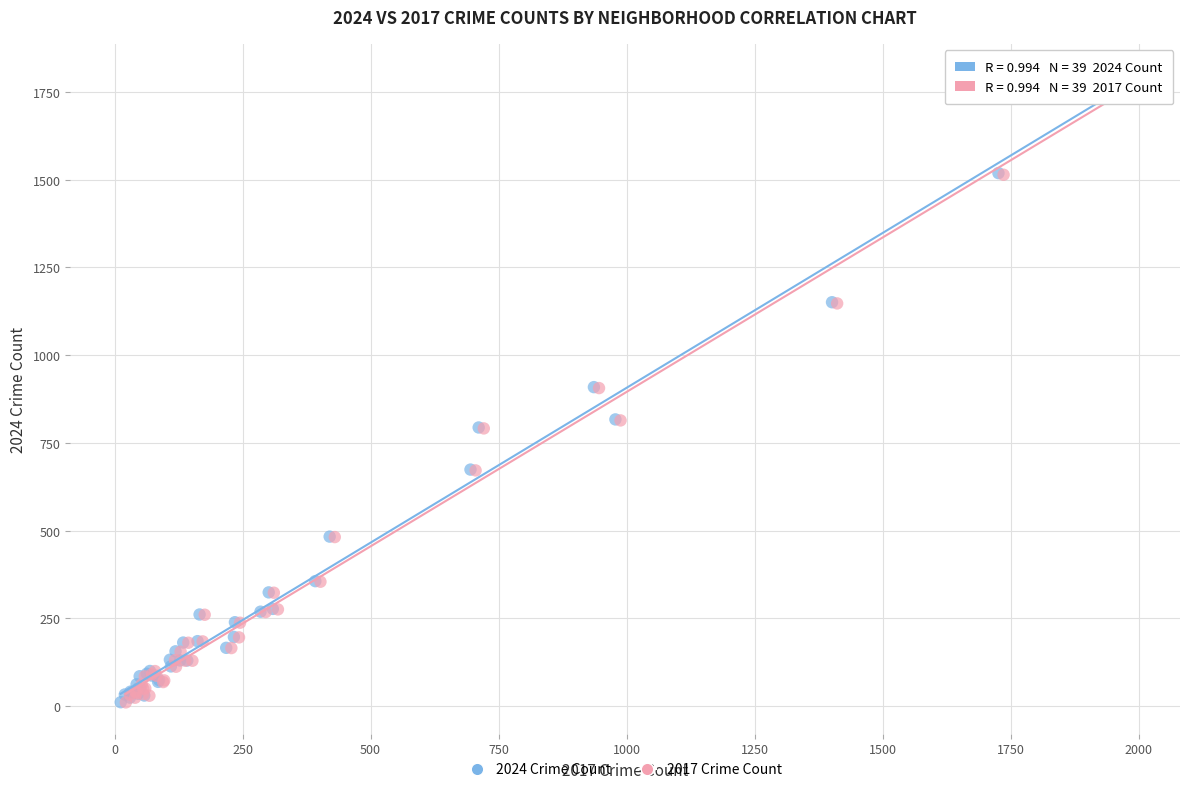

Which series has the widest spread of Y values?

2024 Crime Count